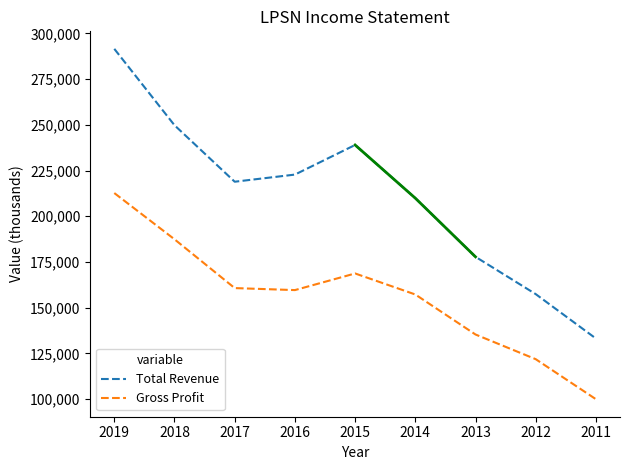

True or false: Total Revenue and Gross Profit intersect in this chart.

False